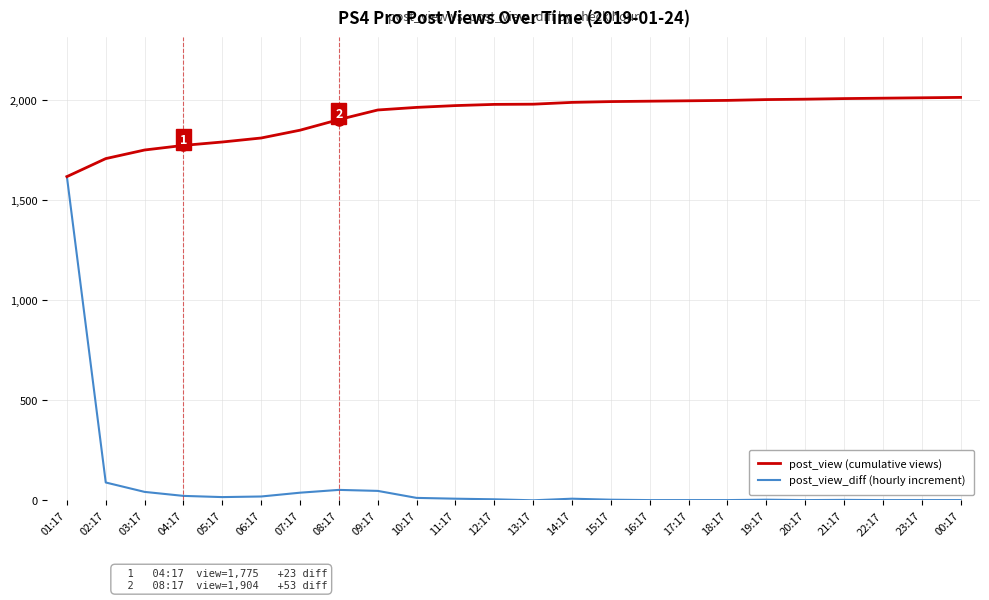

What is the greatest value displayed?

2015